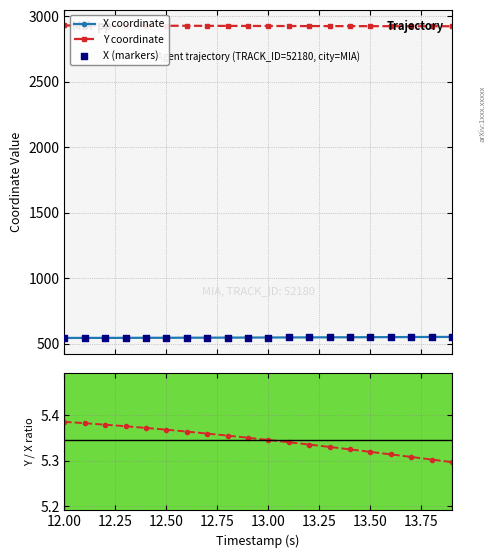

Which series reaches the minimum Y coordinate?

Y/X ratio